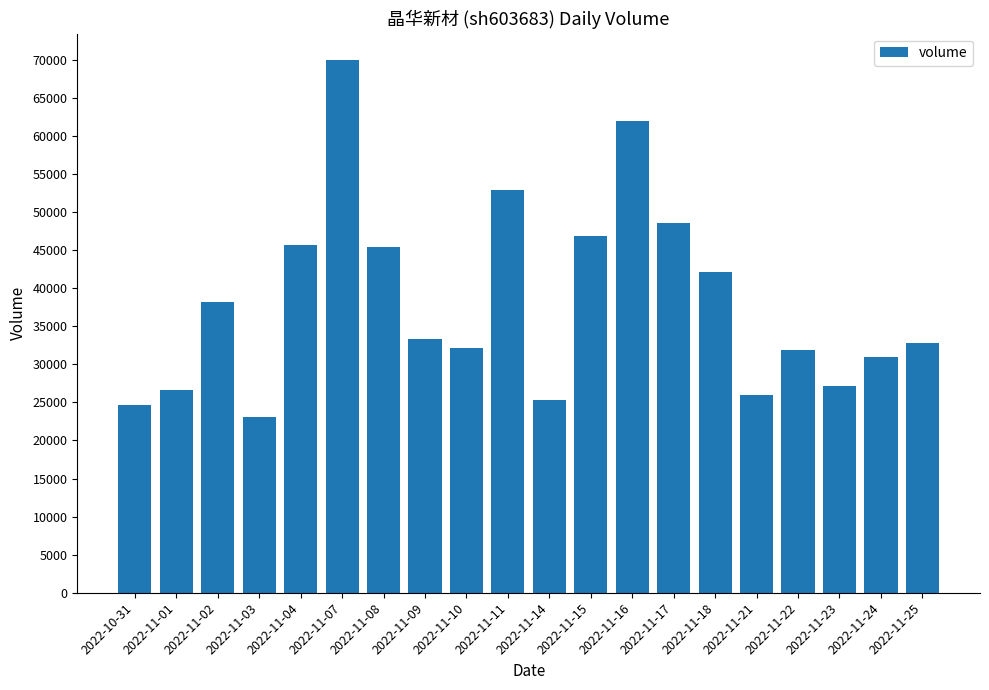

What is the difference between the maximum and second lowest values?

45273